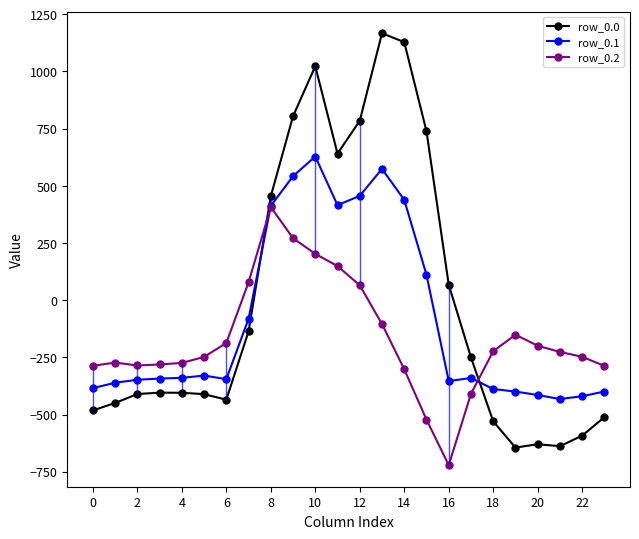

Which has a higher value, 2 or 22?

2